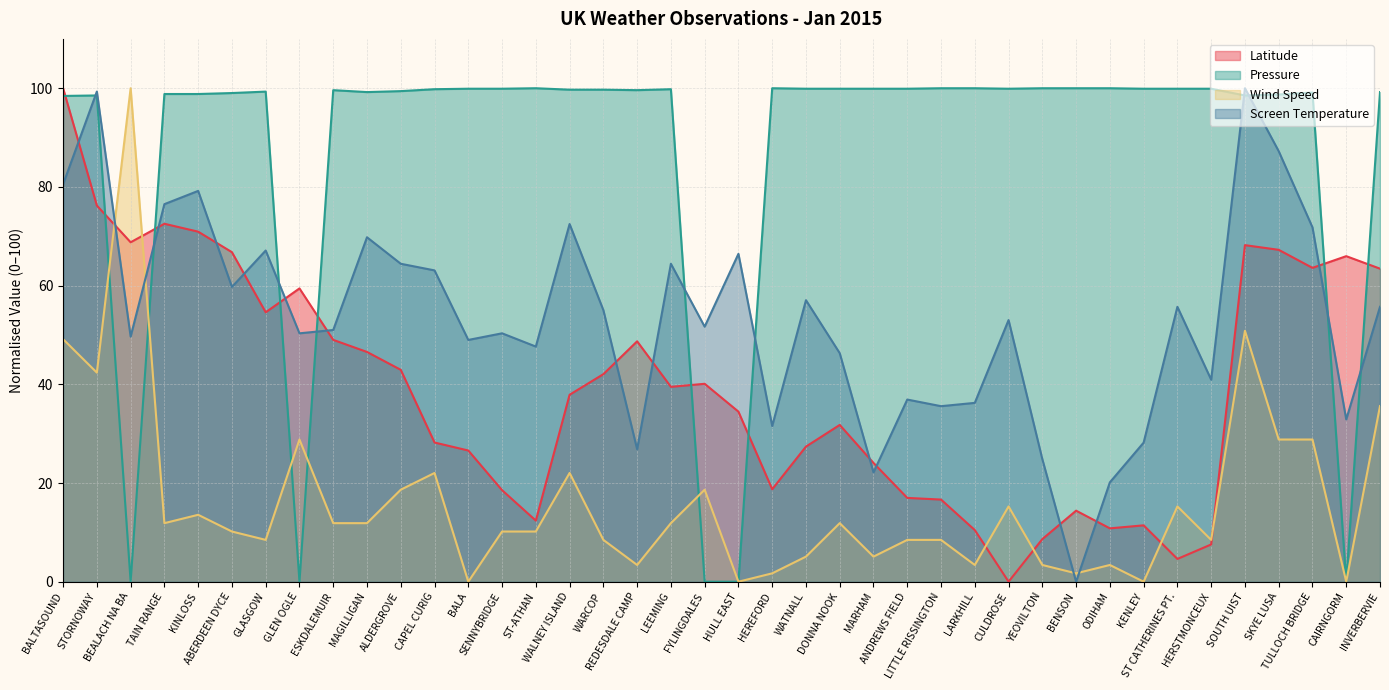

What is the value of the Screen Temperature point at the 36th from the left?

100.0